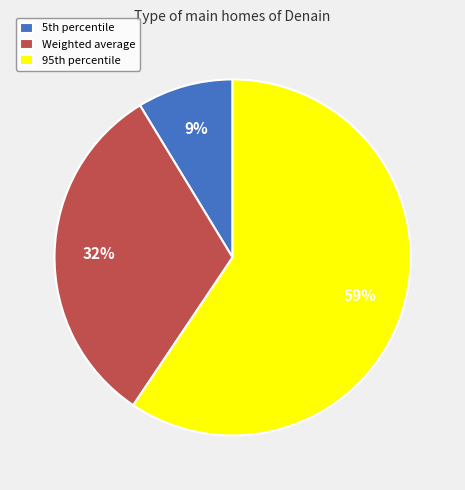

What is the smallest slice in the pie chart?

5th percentile